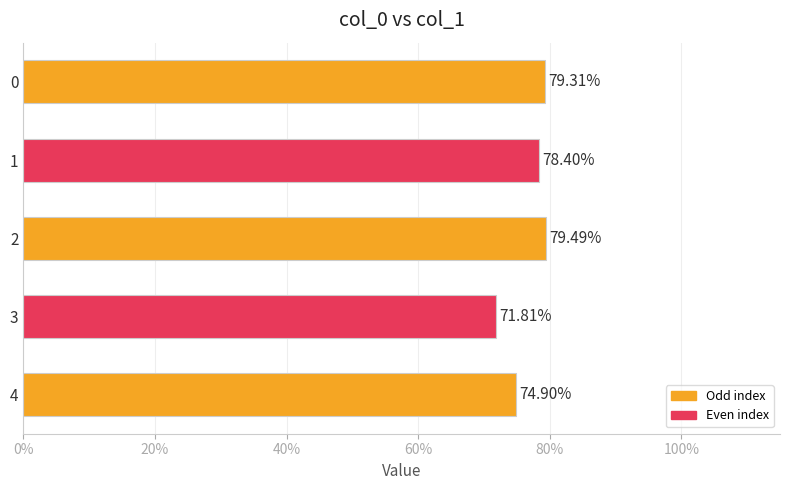

Does the chart contain any negative values?

No